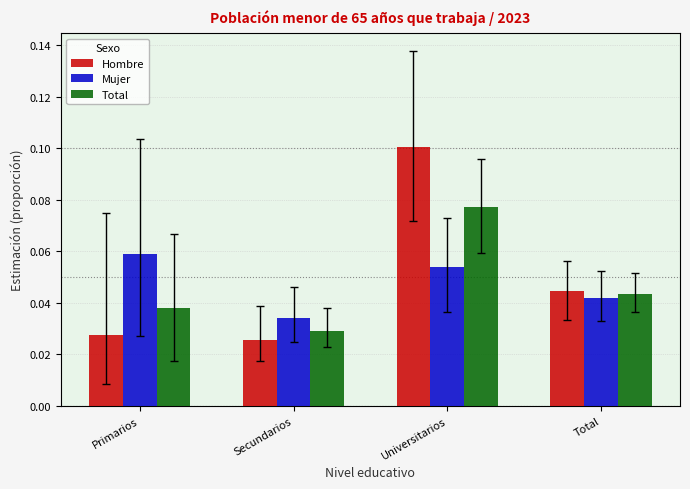

List the labels in order of Mujer value, largest first.

Primarios, Universitarios, Total, Secundarios